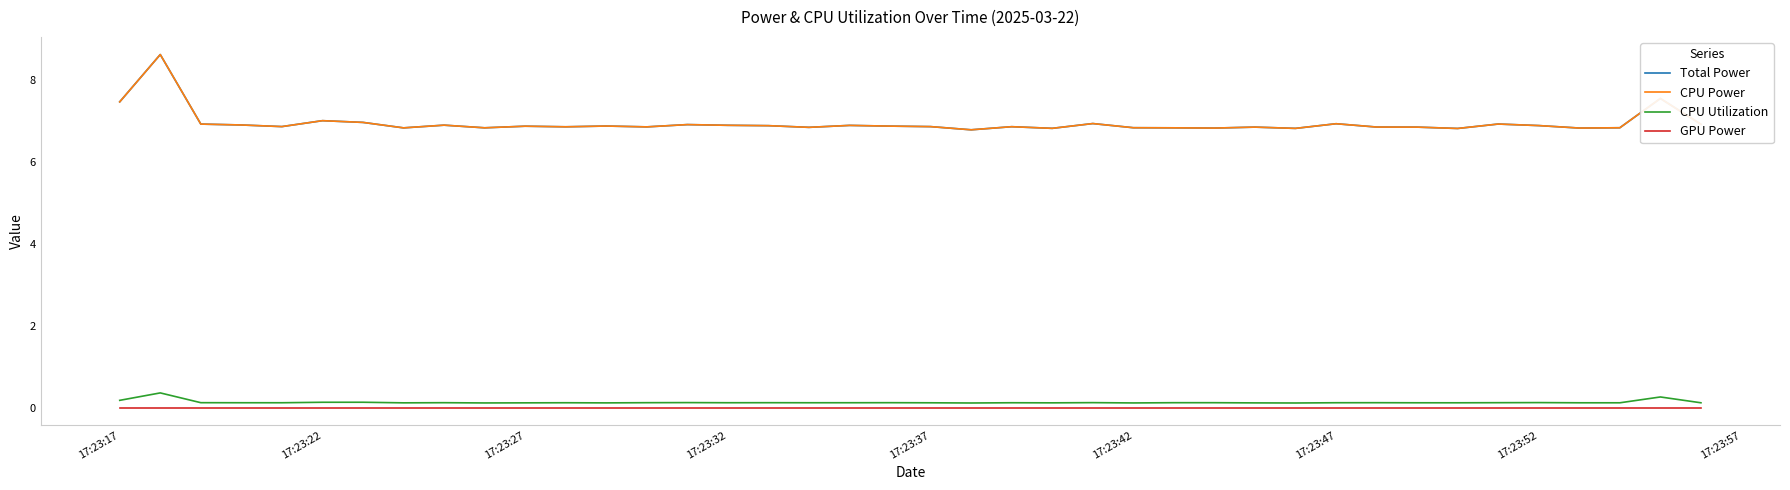

Is this an area chart (filled region under the line)?

No